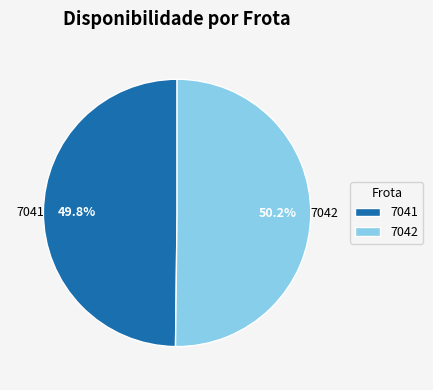

To the nearest percent, what percentage of the pie is 7041?

50%